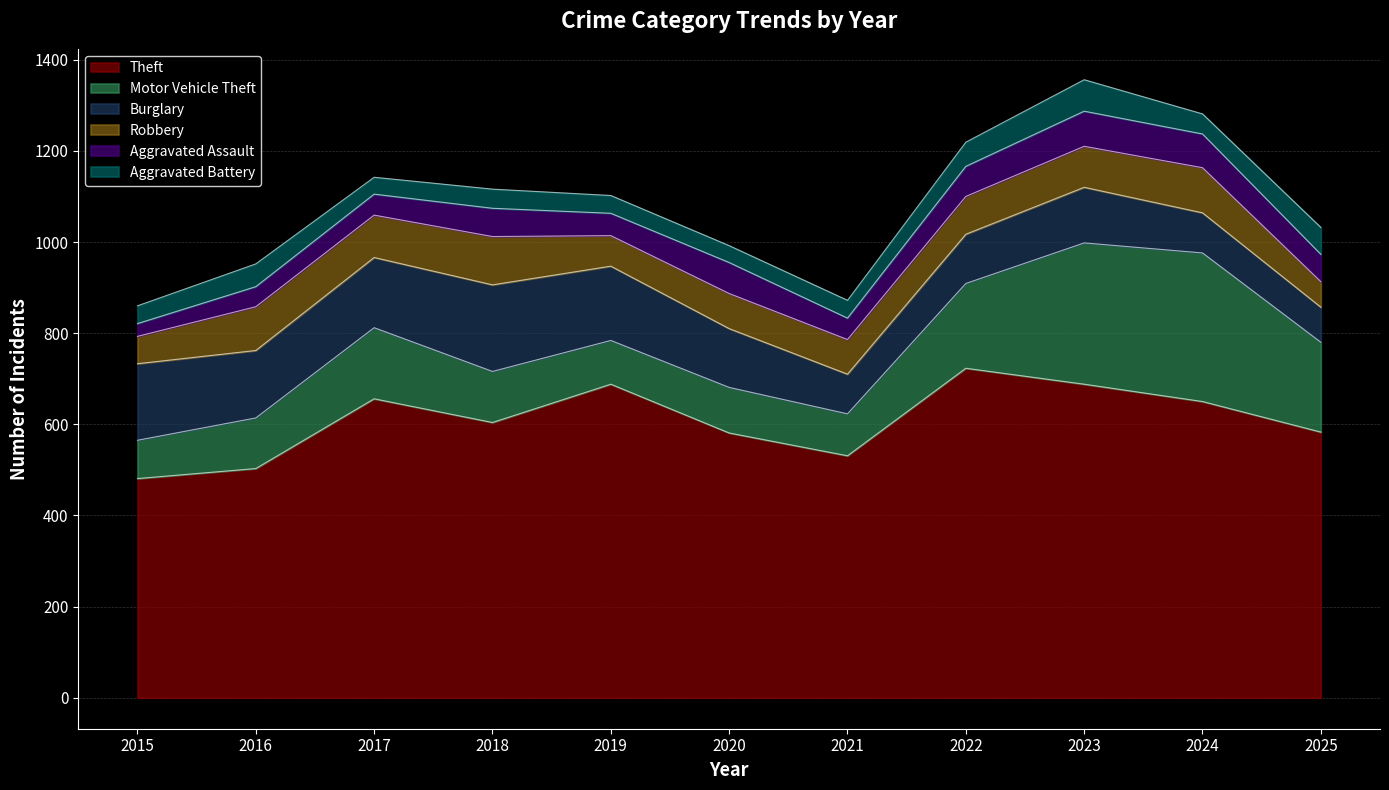

Count the Theft values in the range 531 to 688.

8